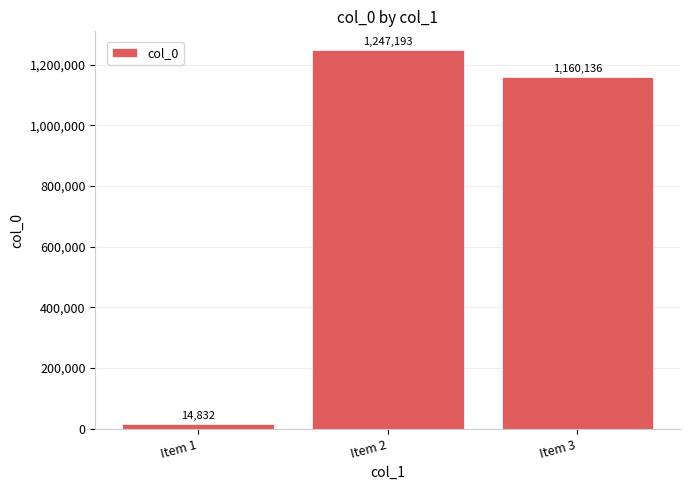

Reading left to right, list all the values displayed in this chart.

Item 1=14832	Item 2=1247193	Item 3=1160136